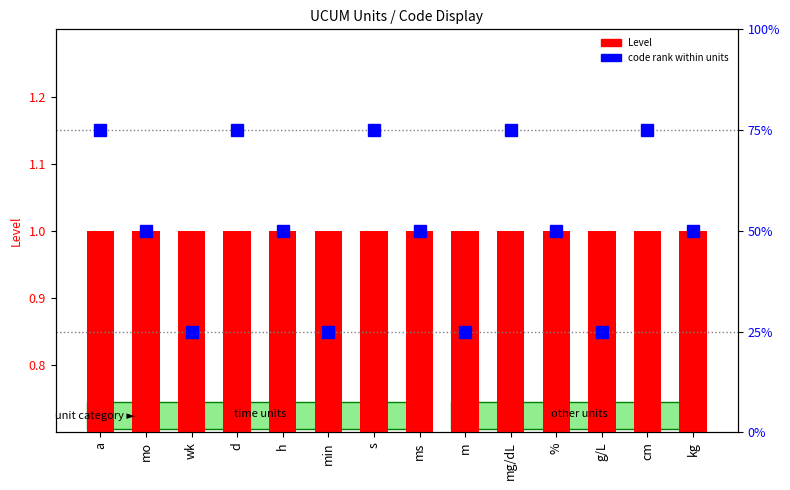

What is the sum of the code rank within units values at s and wk?

100